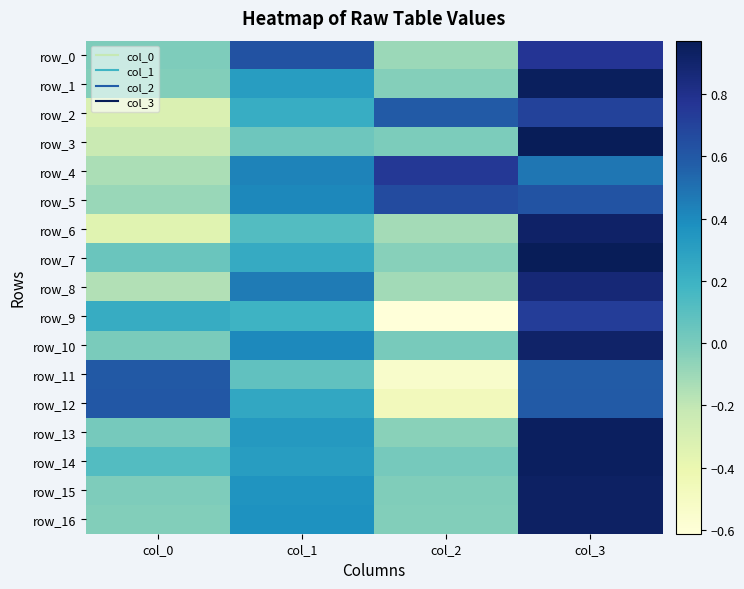

The row_0 series shows -0.1 at col_2. True or false?

False